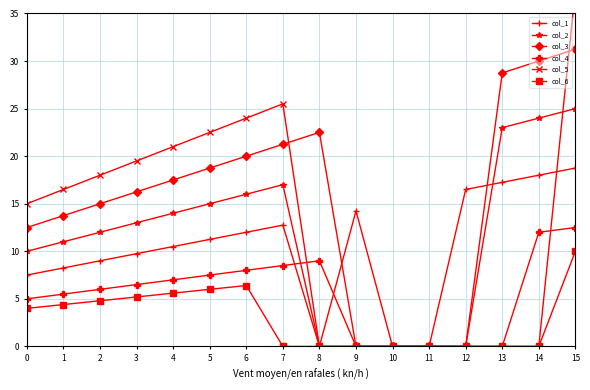

Is it true that col_5 equals 5.5 at 0?

False